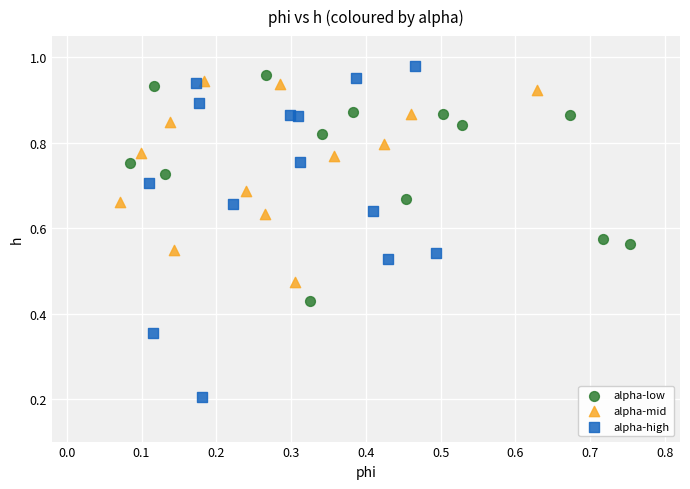

Which series contains the lowest Y value?

alpha-high